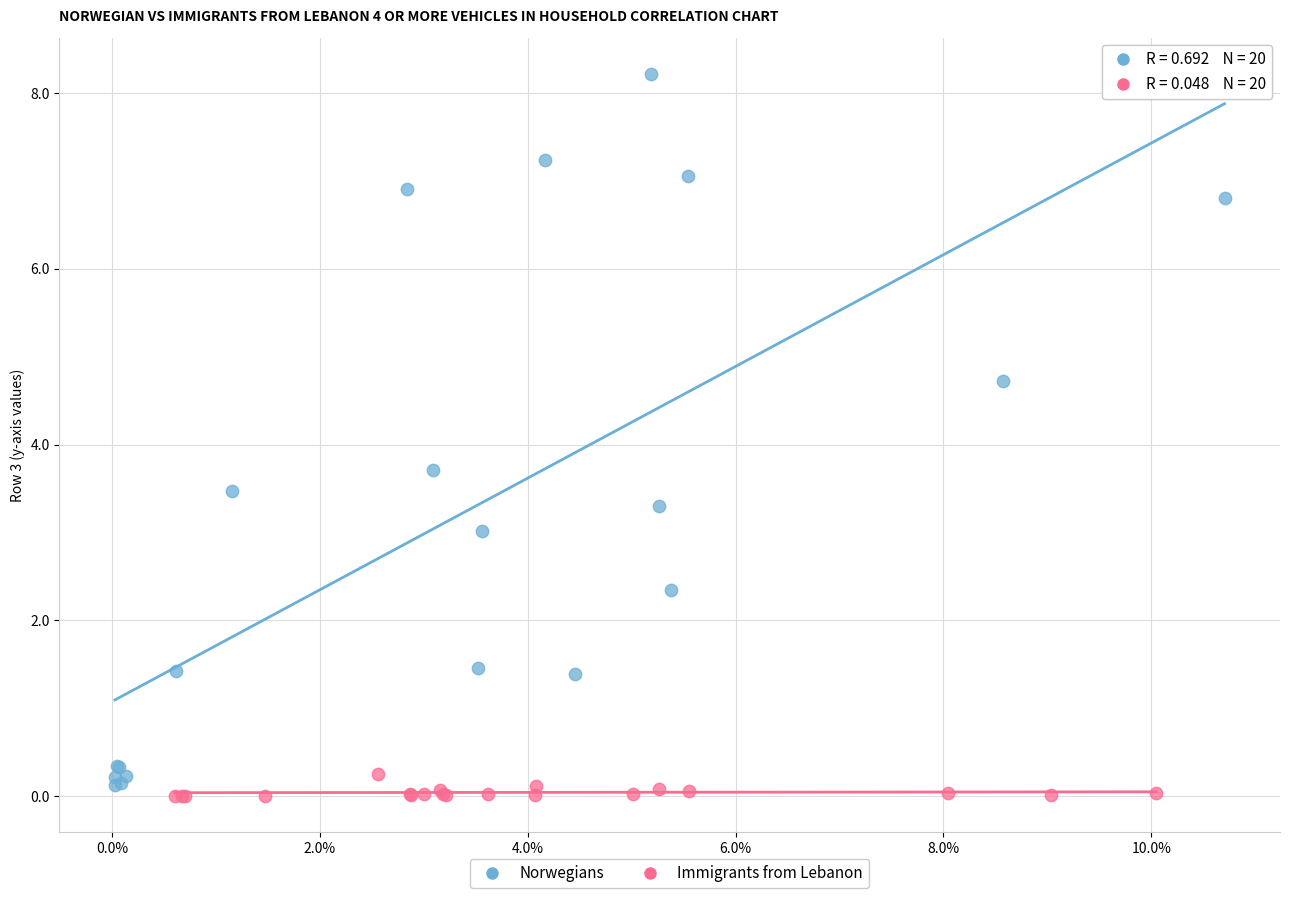

Which series reaches the maximum Y coordinate?

Norwegians